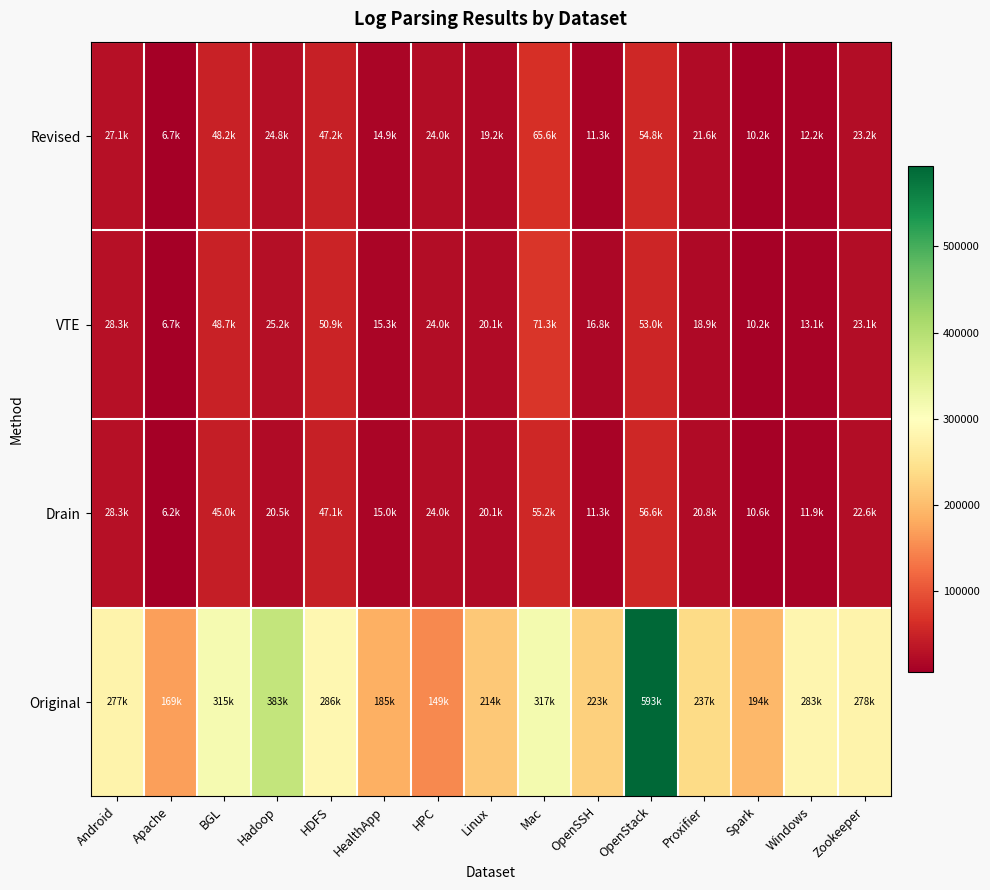

At which category is the sum across all series the highest?

OpenStack